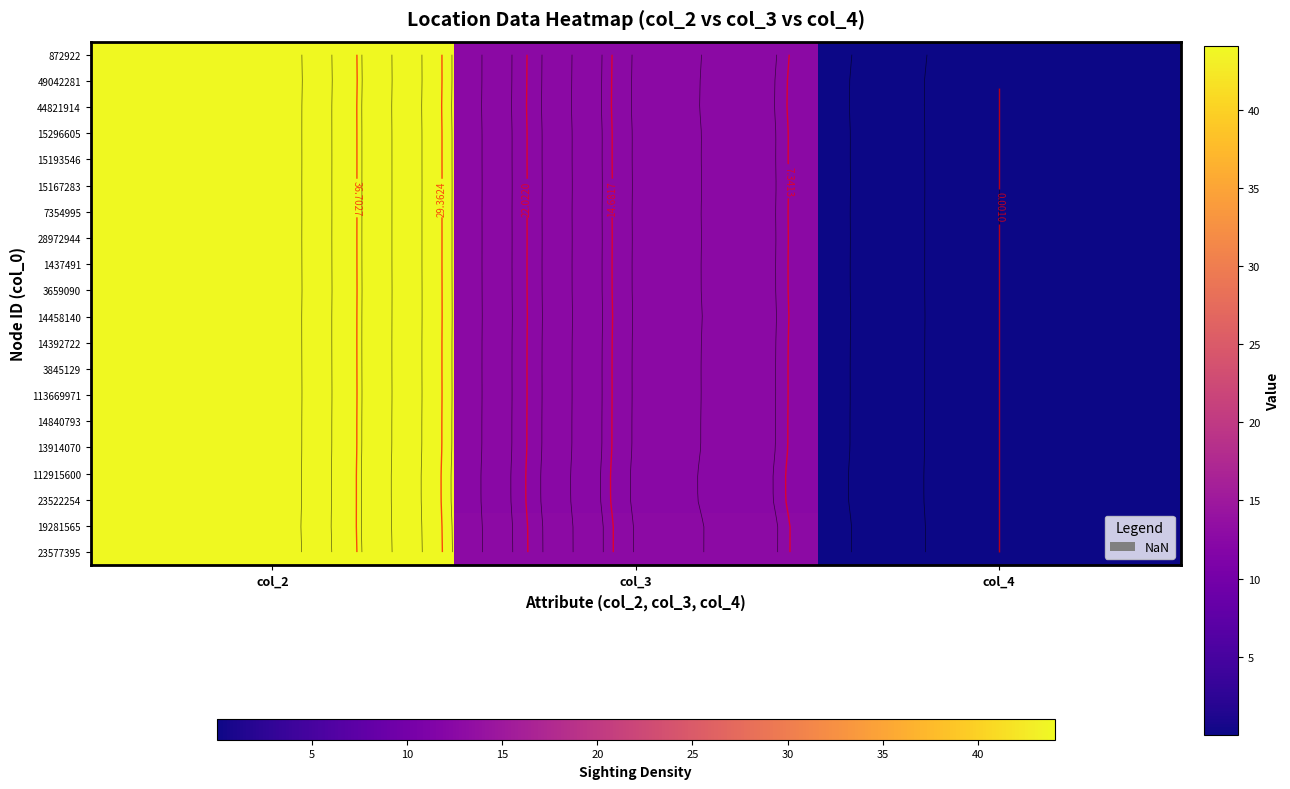

The value of 23577395 at col_4 is 0.0. True or false?

True